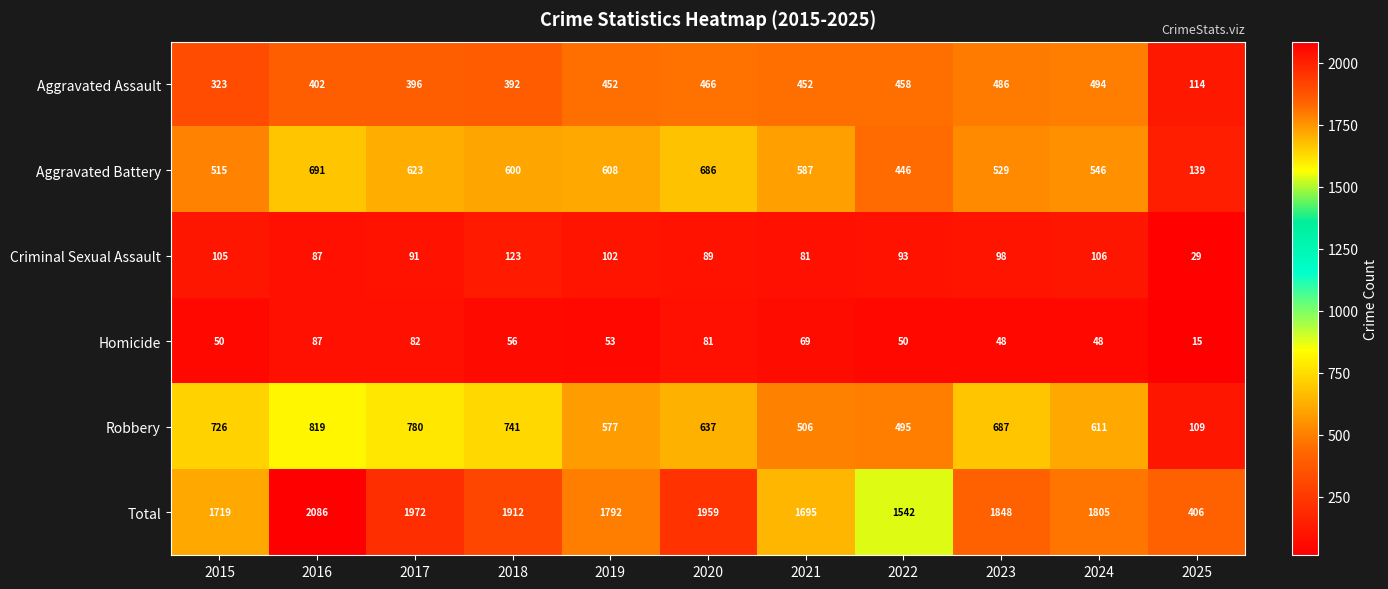

What is the sum of the Robbery values at 2015 and 2016?

1545